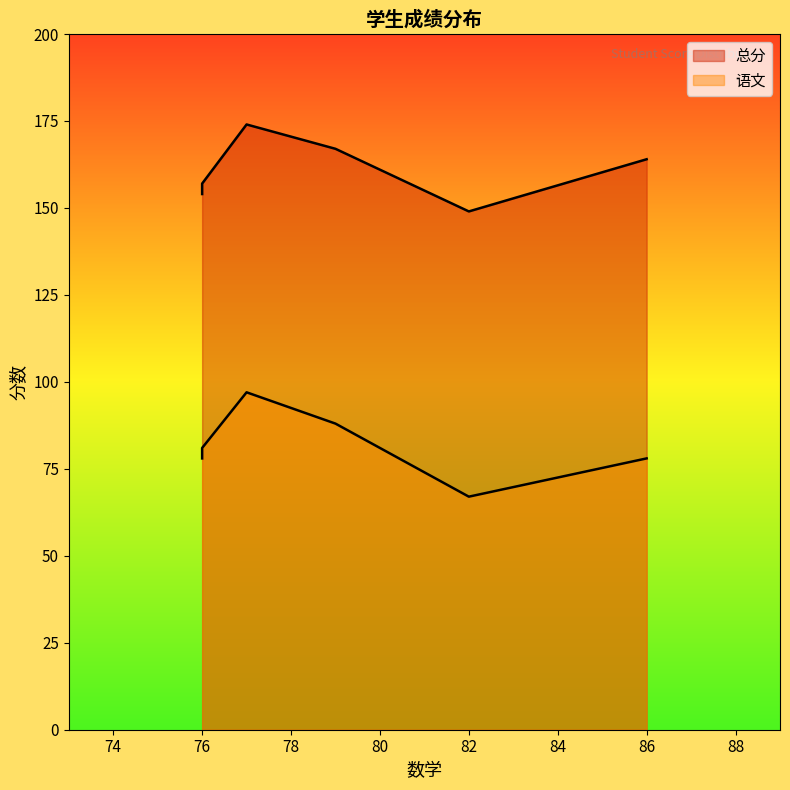

Between 76 and 82, which series saw the biggest shift?

语文